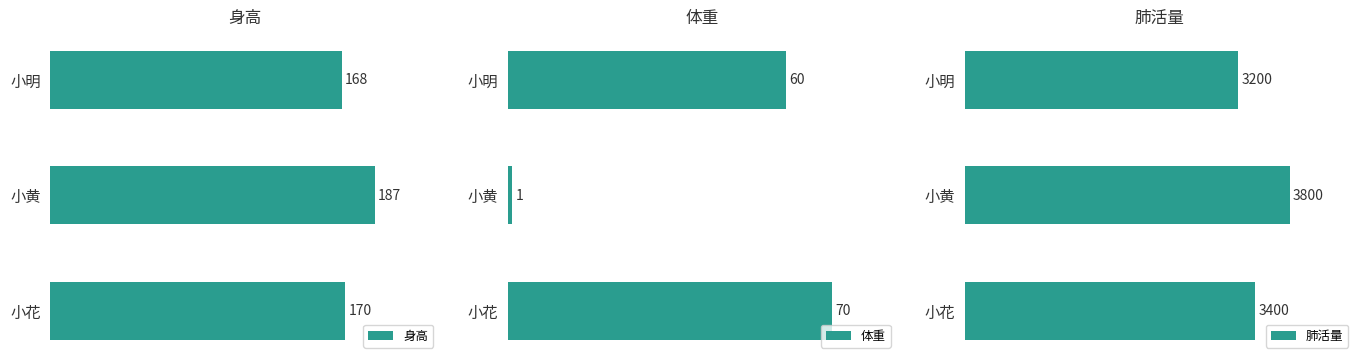

What is the difference between the maximum and minimum values in the 身高 series?

19